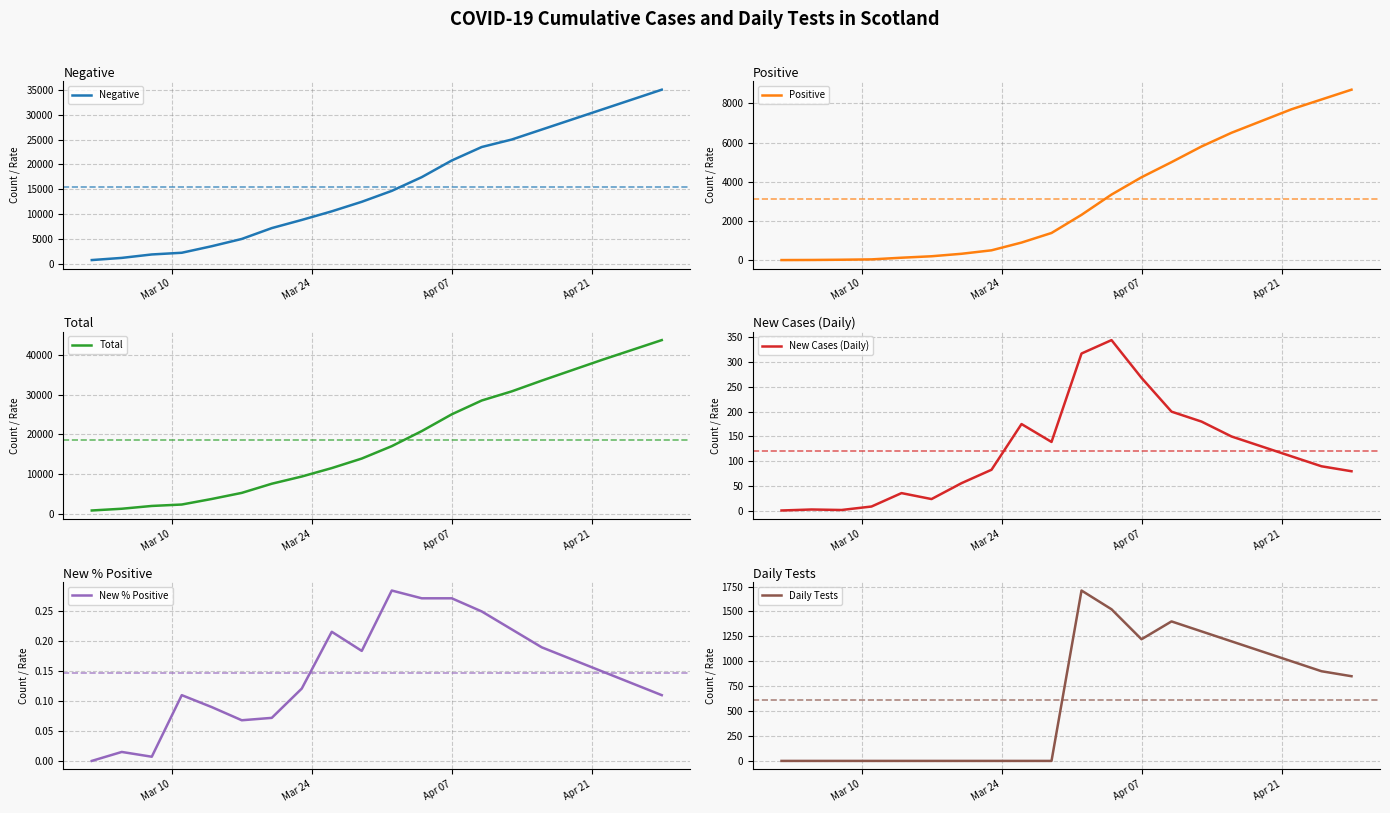

What is the maximum value for Total?

43700